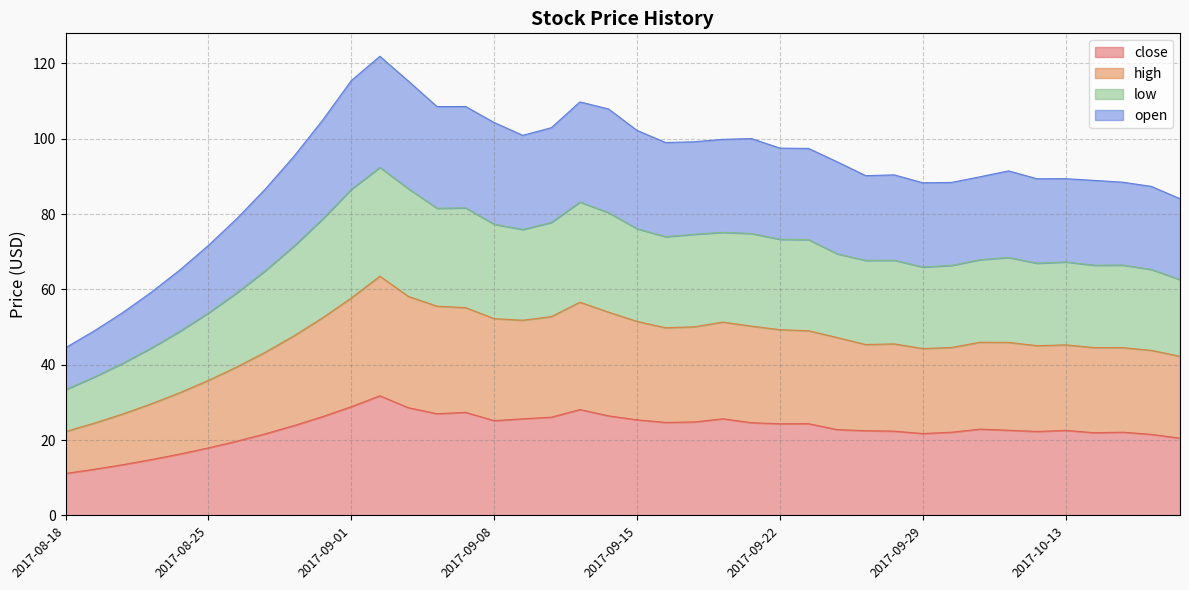

What are all the series names shown in the legend?

close, high, low, open